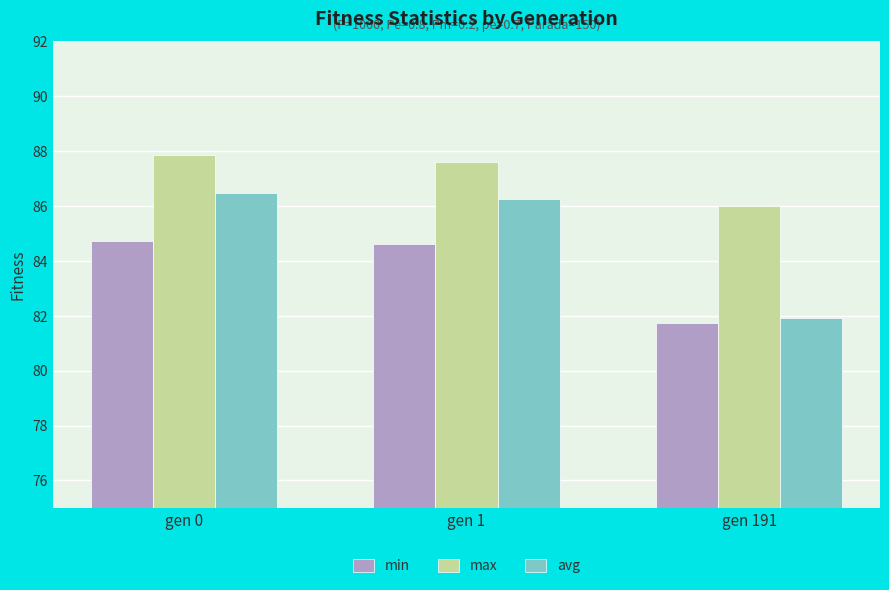

What is the difference between the highest and lowest values at gen 0?

3.1